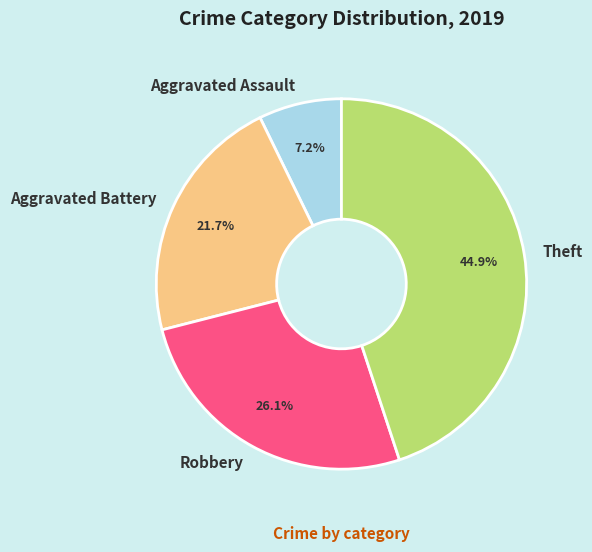

What is the ratio of the value at Aggravated Assault to the value at Aggravated Battery?

0.3